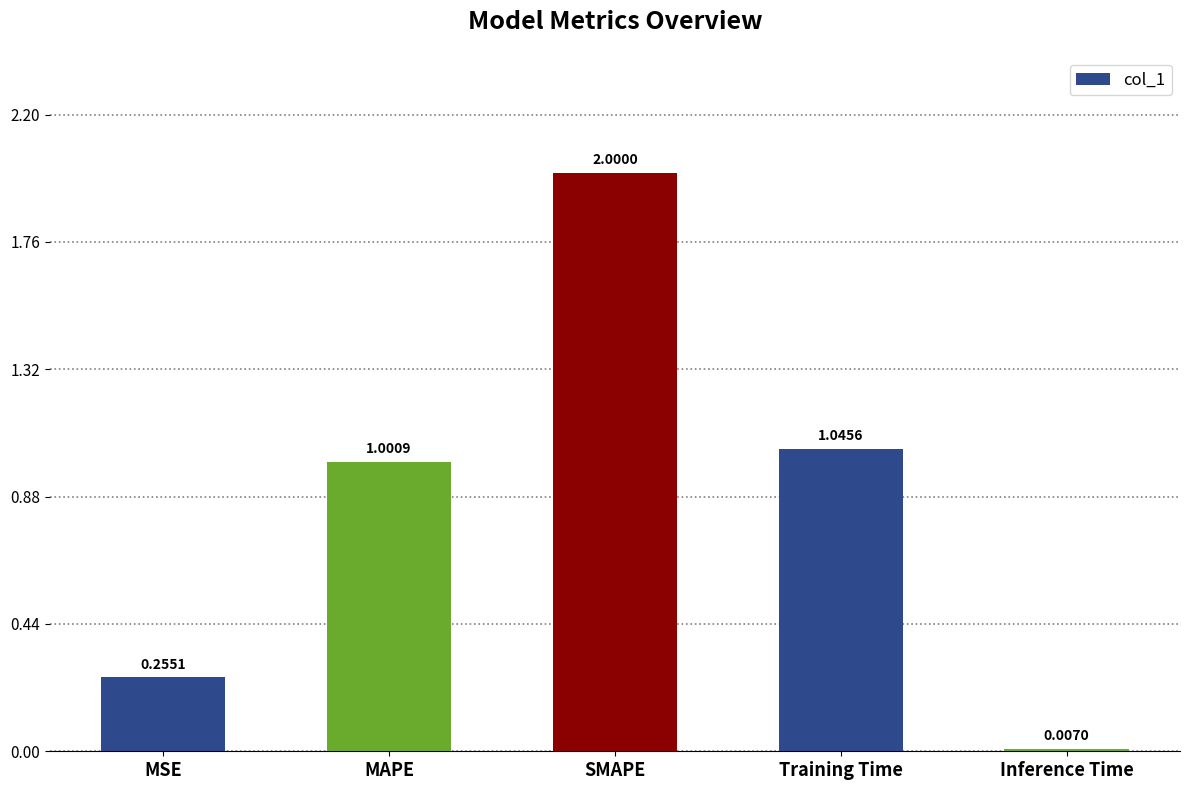

Which label corresponds to the largest value in the chart?

SMAPE